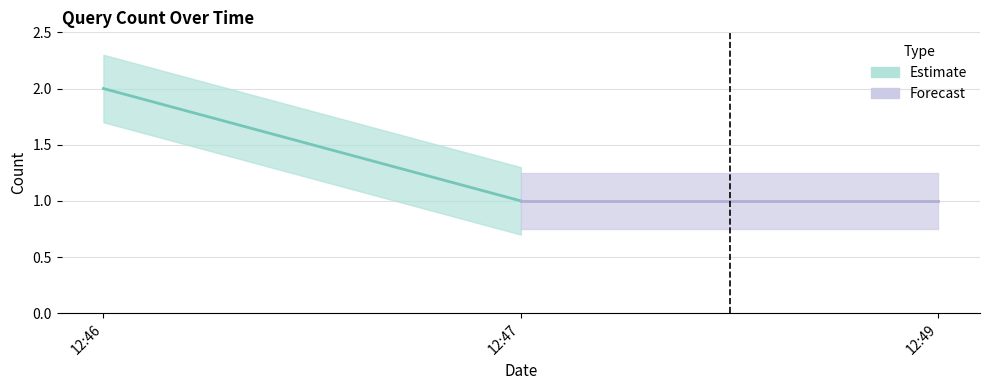

List the labels in order of value, smallest first.

2019-02-13 12:47:00, 2019-02-13 12:49:00, 2019-02-13 12:46:00